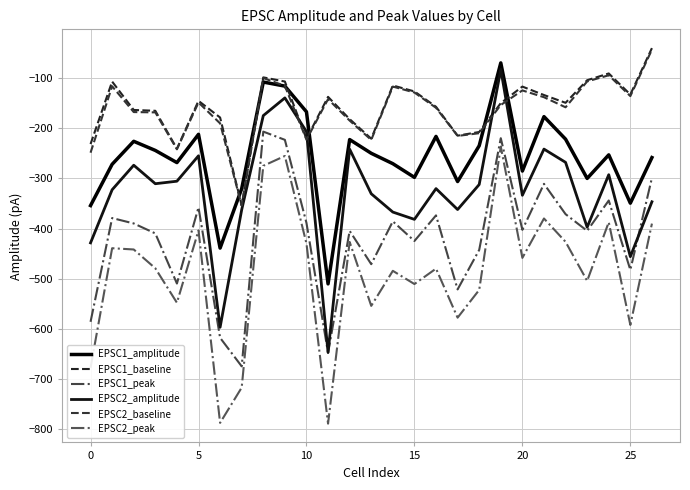

At which label does EPSC2_amplitude reach its minimum?

11